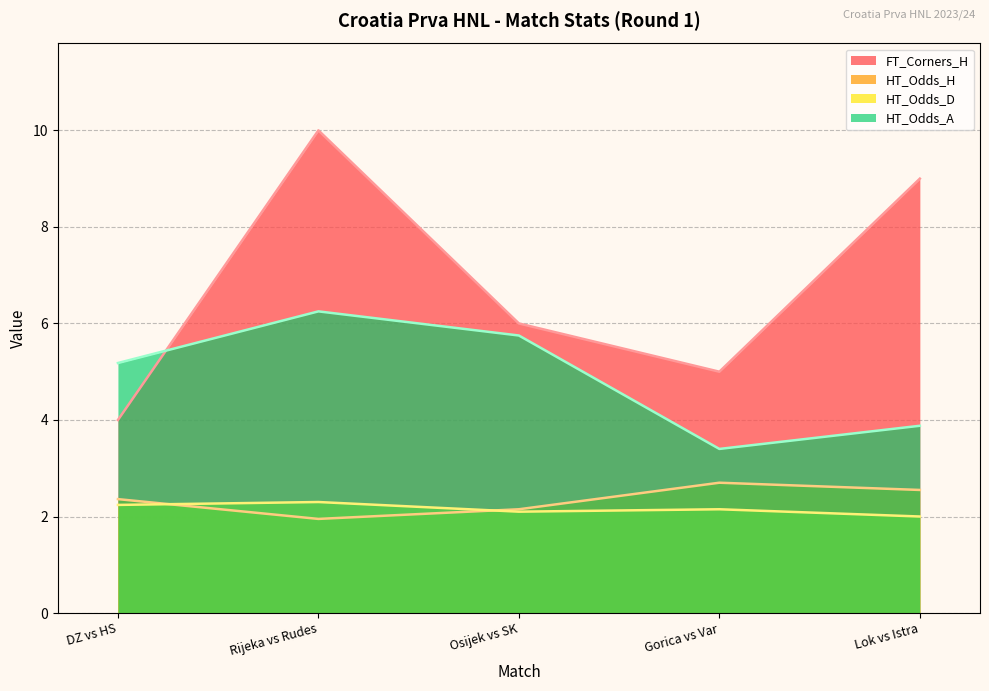

True or false: HT_Odds_H and HT_Odds_A intersect in this chart.

False